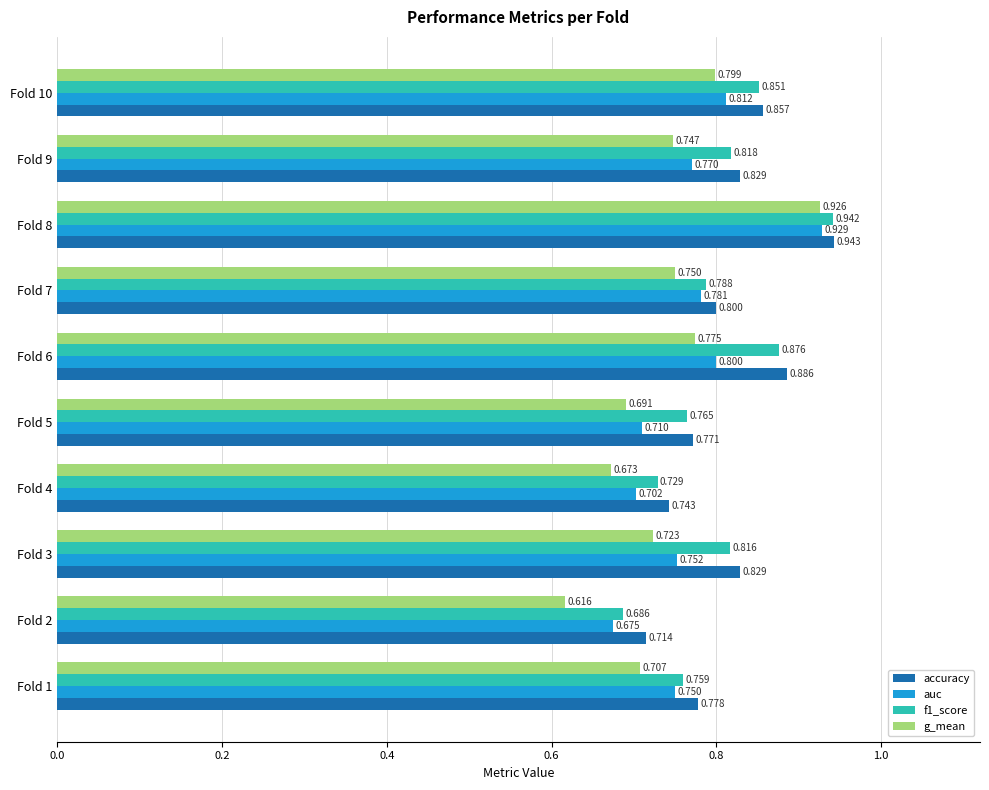

At how many categories does at least one series exceed 0?

10